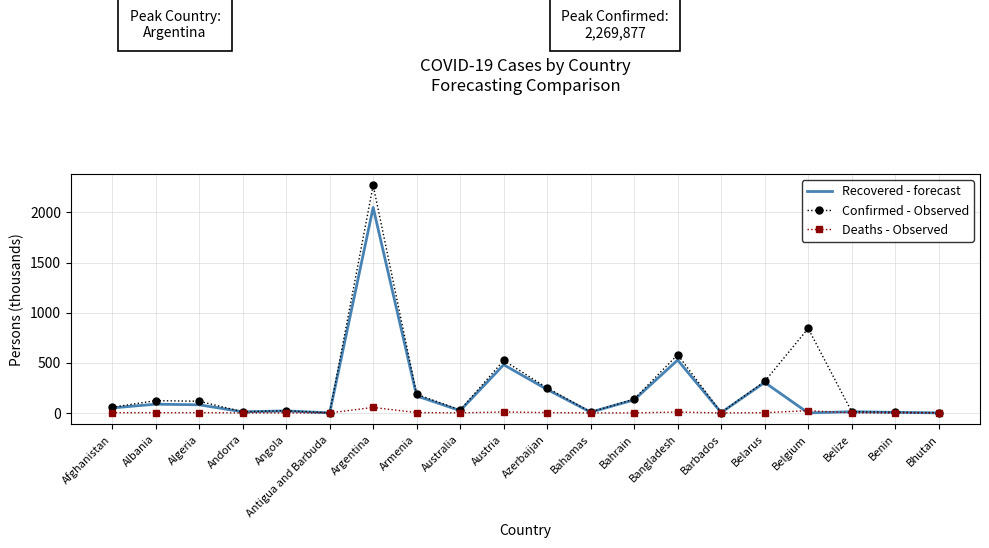

What are all the series names shown in the legend?

Recovered - forecast, Confirmed - Observed, Deaths - Observed